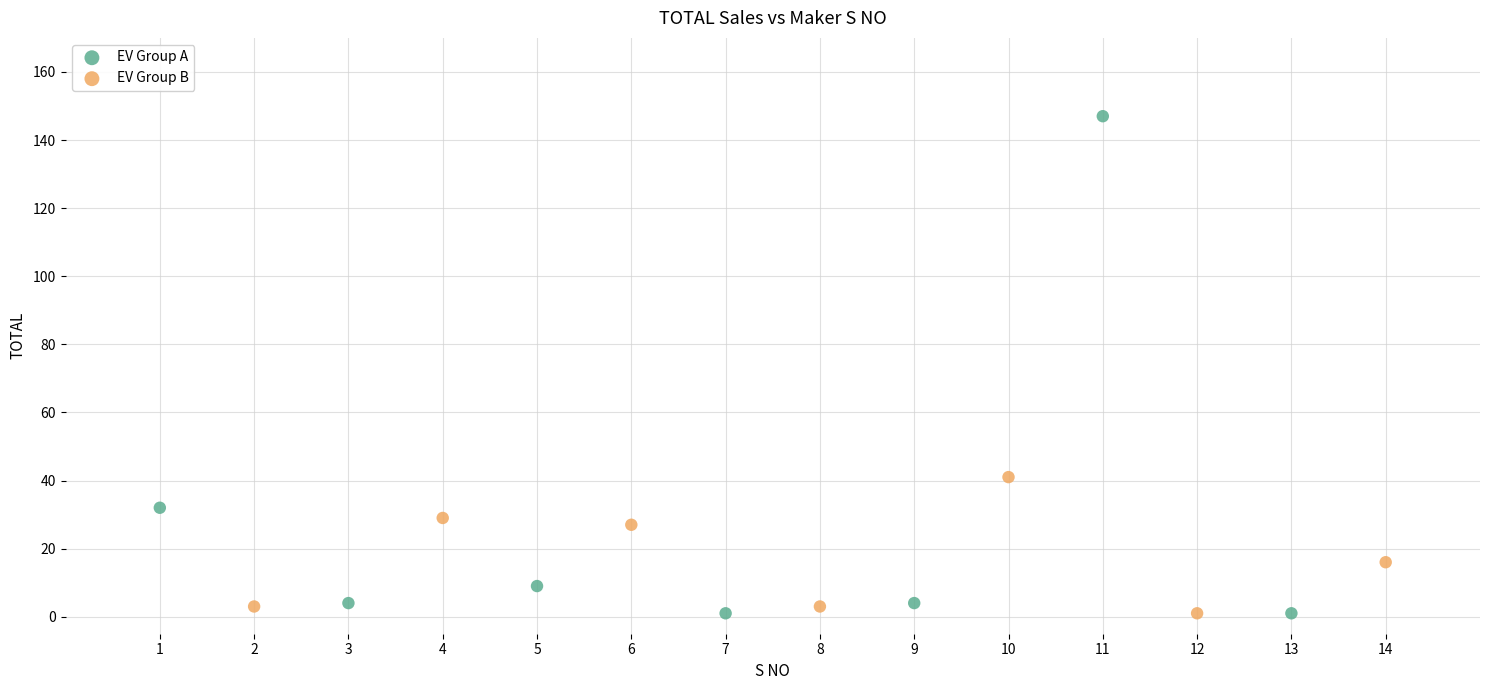

Which series reaches the maximum Y coordinate?

EV Group A